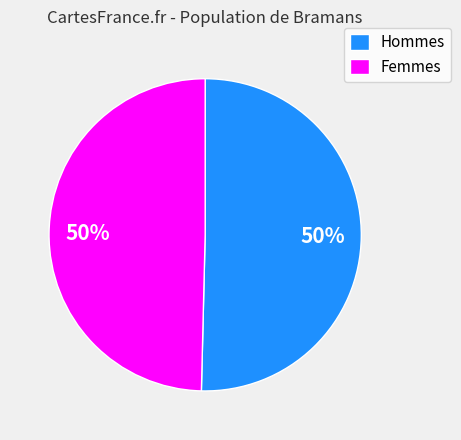

Is the sum of Femmes and Hommes greater than half?

Yes